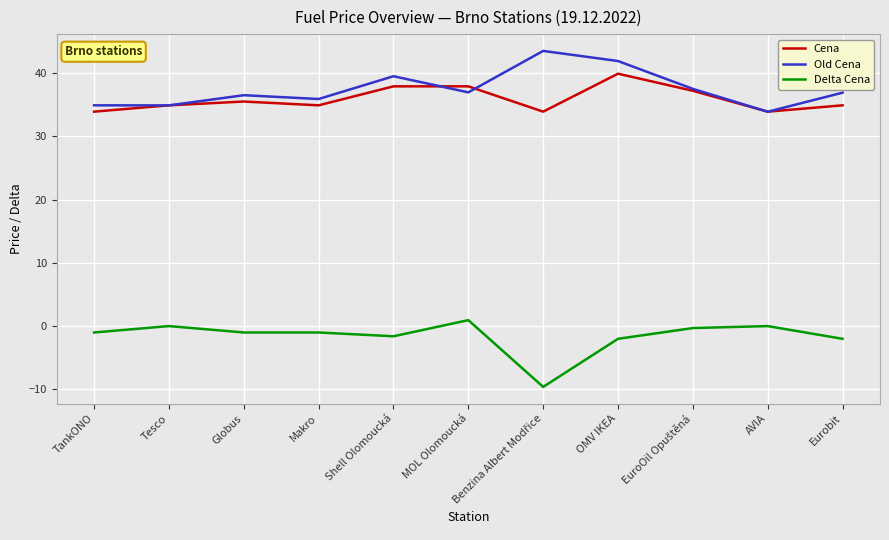

True or false: Cena and Delta Cena cross at least once.

False